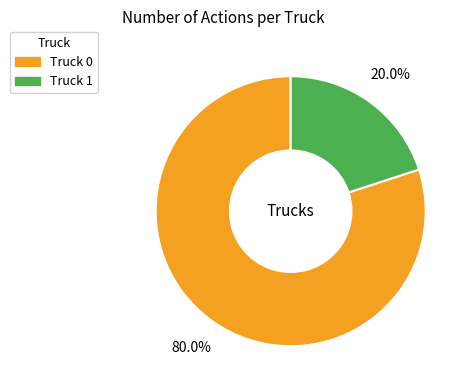

Approximately how many times larger is the value at Truck 0 compared to Truck 1?

4.0